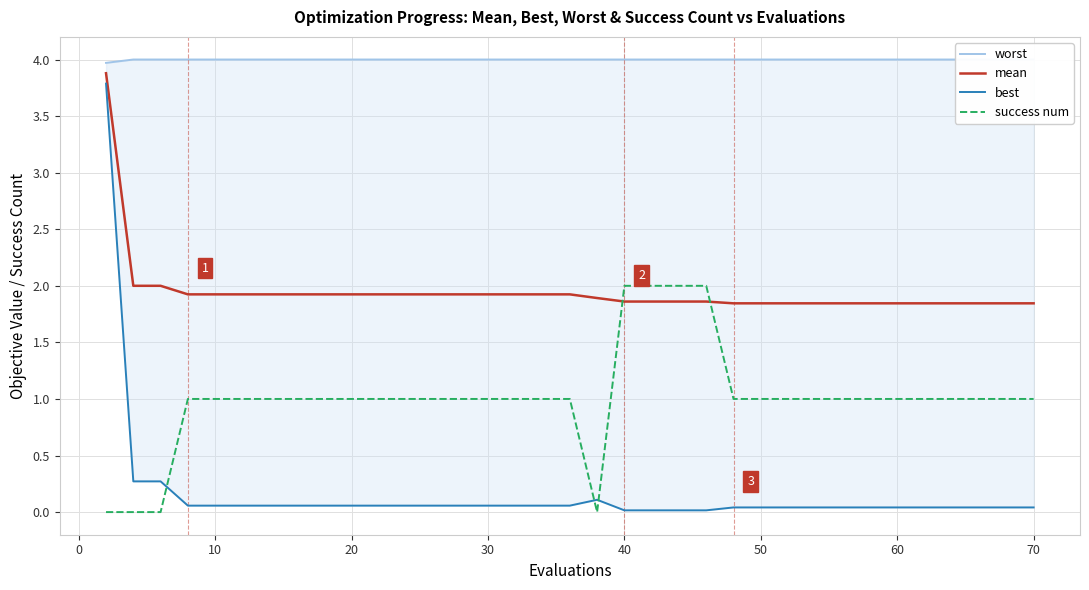

Reading left to right, what are all the values shown in this chart?

worst: 4.0	4.0	4.0	4.0	4.0	4.0	4.0	4.0	4.0	4.0	4.0	4.0	4.0	4.0	4.0	4.0	4.0	4.0	4.0	4.0	4.0	4.0	4.0	4.0	4.0	4.0	4.0	4.0	4.0	4.0	4.0	4.0	4.0	4.0	4.0	4.0	4.0	4.0	4.0	4.0
mean: 3.9	2.0	2.0	1.9	1.9	1.9	1.9	1.9	1.9	1.9	1.9	1.9	1.9	1.9	1.9	1.9	1.9	1.9	1.9	1.9	1.9	1.9	1.9	1.9	1.9	1.8	1.8	1.8	1.8	1.8	1.8	1.8	1.8	1.8	1.8	1.8	1.8	1.8	1.8	1.8
best: 3.8	0.3	0.3	0.1	0.1	0.1	0.1	0.1	0.1	0.1	0.1	0.1	0.1	0.1	0.1	0.1	0.1	0.1	0.1	0.1	0.0	0.0	0.0	0.0	0.0	0.0	0.0	0.0	0.0	0.0	0.0	0.0	0.0	0.0	0.0	0.0	0.0	0.0	0.0	0.0
success num: 0.0	0.0	0.0	1.0	1.0	1.0	1.0	1.0	1.0	1.0	1.0	1.0	1.0	1.0	1.0	1.0	1.0	1.0	1.0	0.0	2.0	2.0	2.0	2.0	2.0	1.0	1.0	1.0	1.0	1.0	1.0	1.0	1.0	1.0	1.0	1.0	1.0	1.0	1.0	1.0